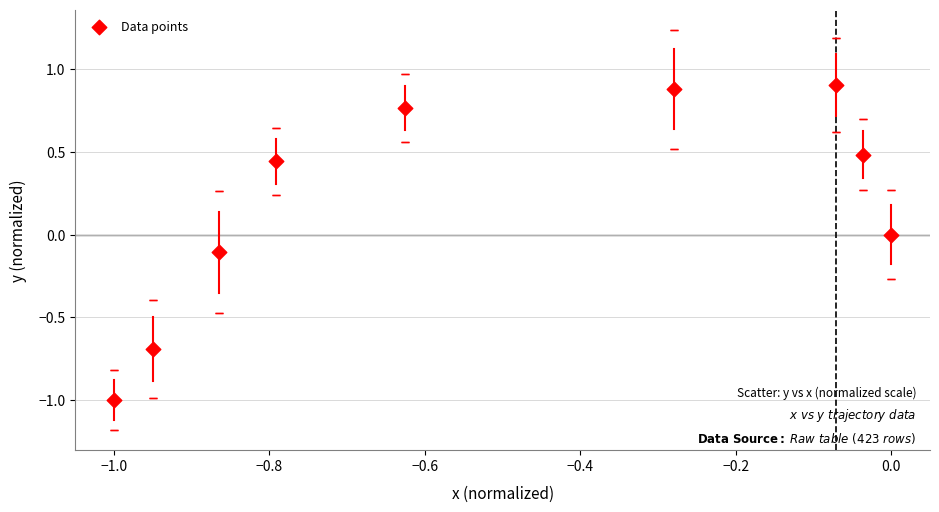

What is the average X value?

-0.5